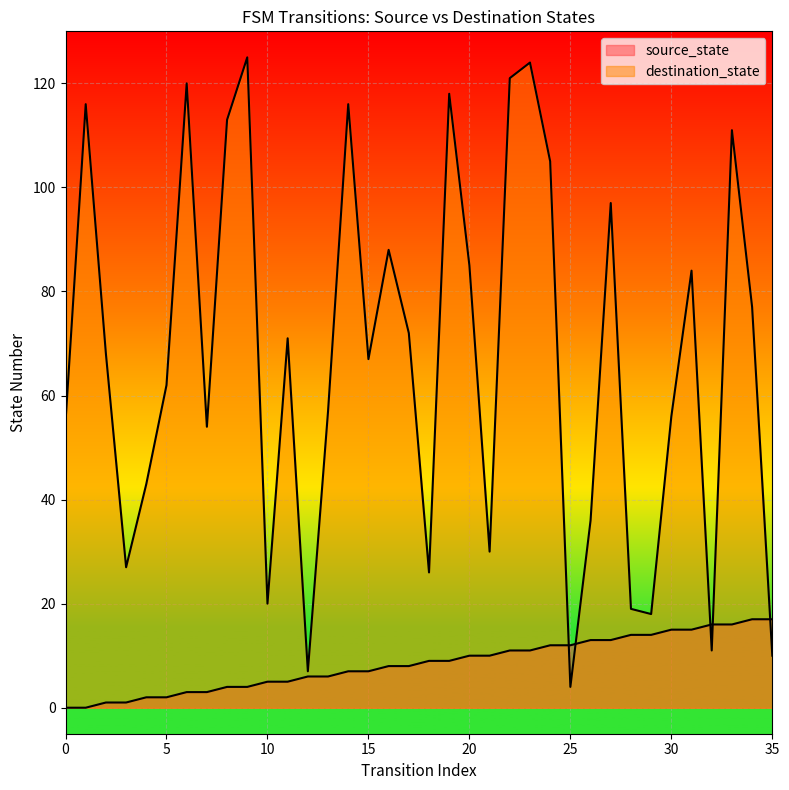

What is the total value across all series at 12?

13